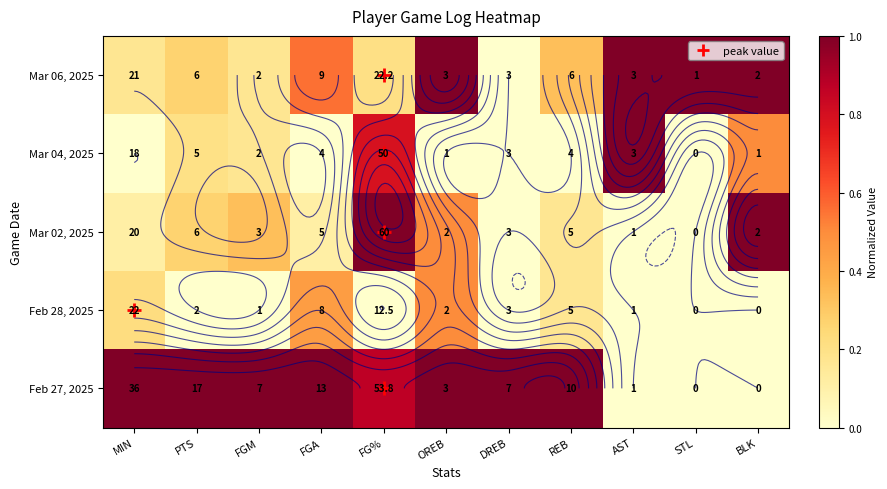

The value of Mar 06, 2025 at FGM is 0.2. True or false?

True